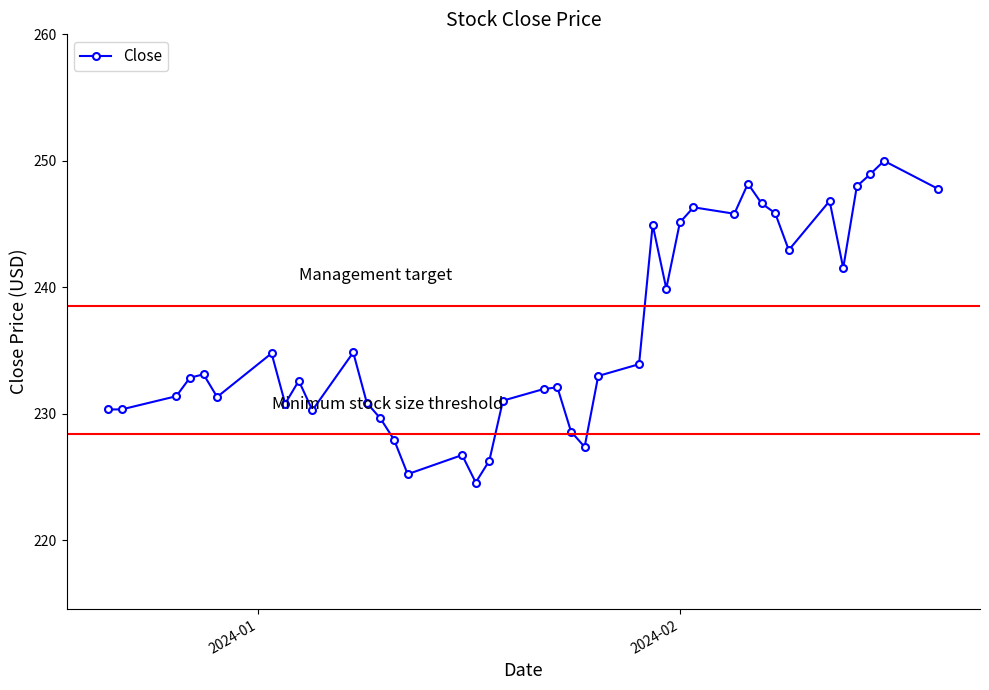

What is the value of the 28th point from the left?

245.1